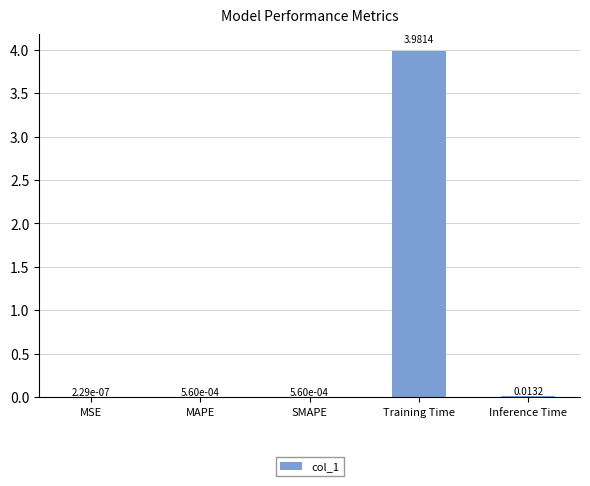

Where is the data nearest to the value 1?

Inference Time